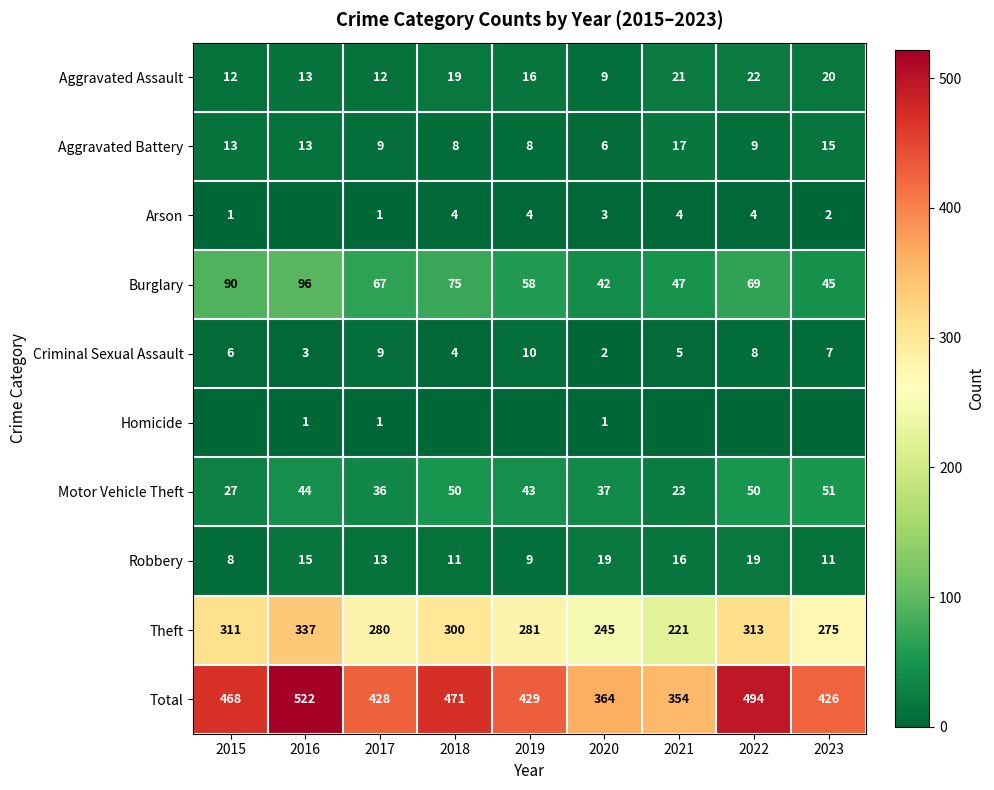

What is the sum of all Robbery values?

121